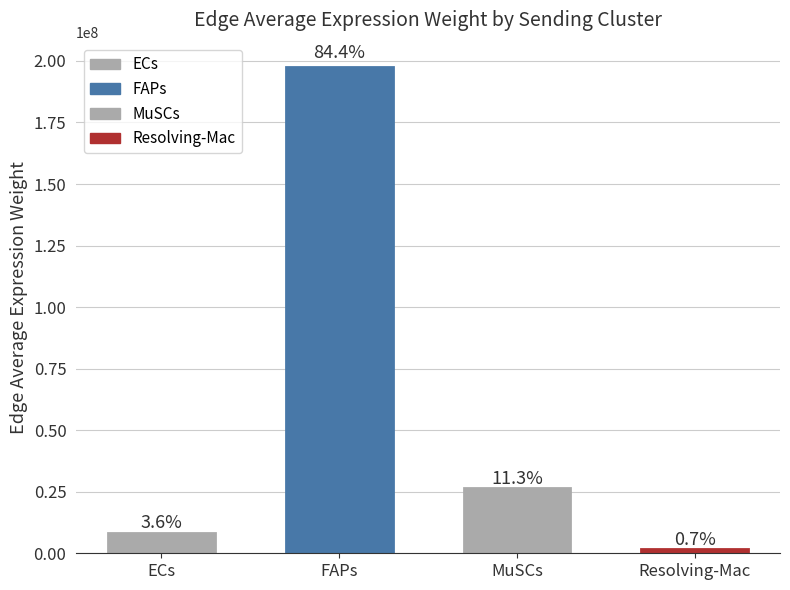

Are the bars horizontal?

No